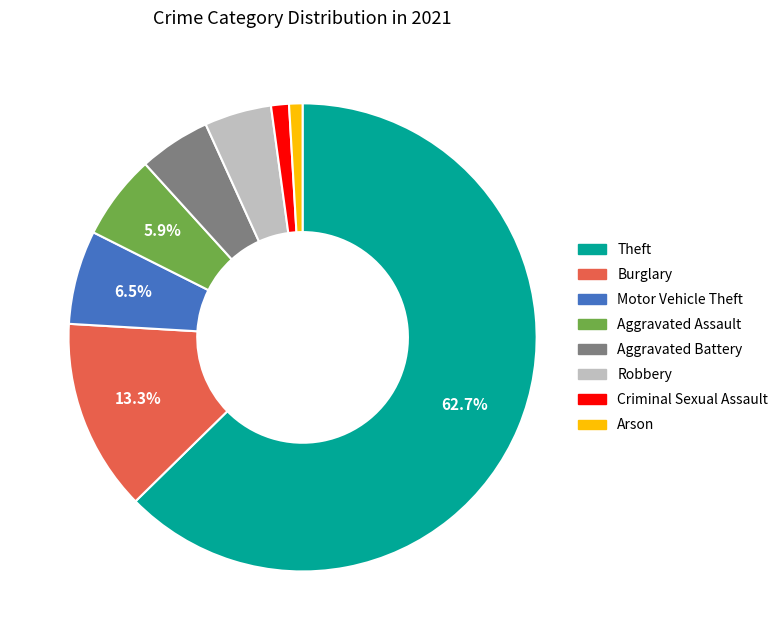

Which slice is the largest?

Theft